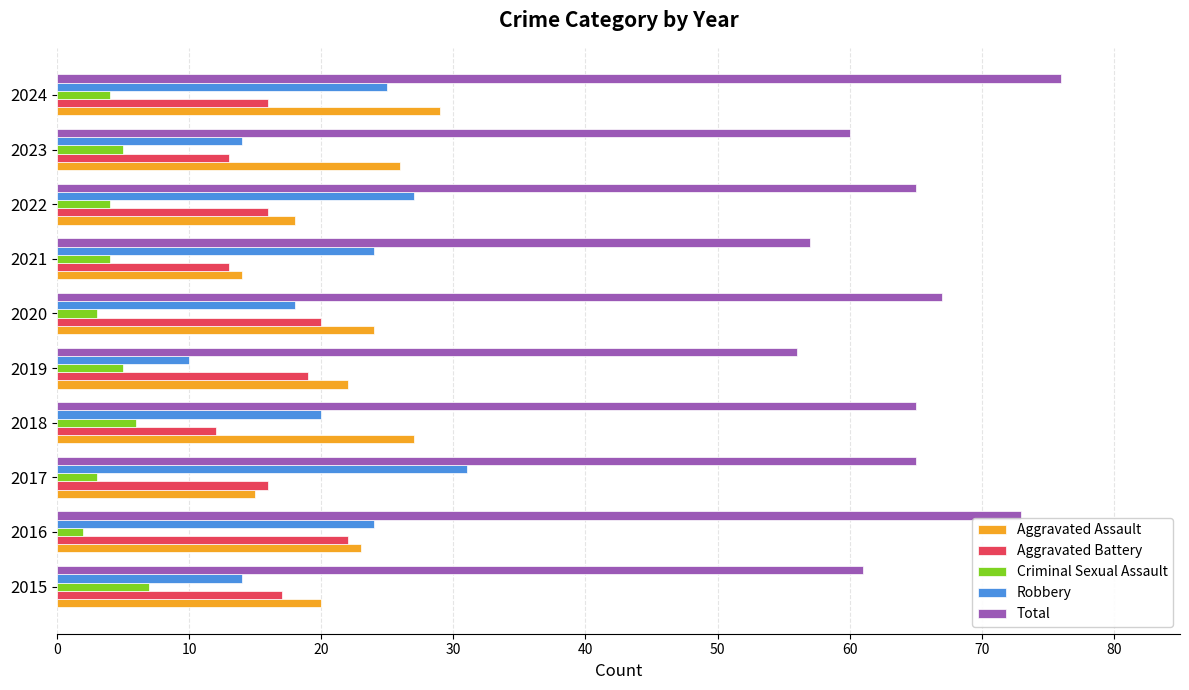

The Robbery series shows 13 at 2016. True or false?

False